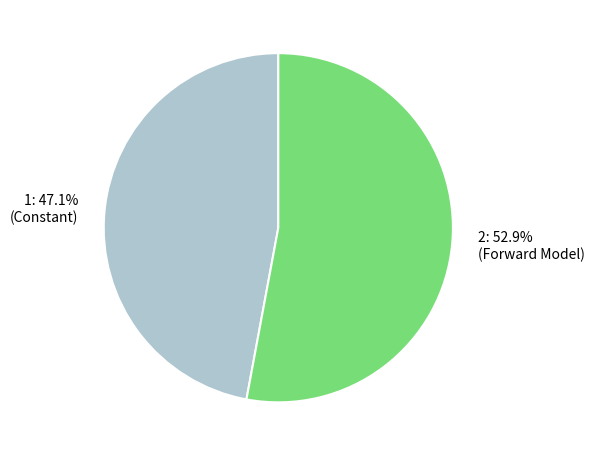

Does any single category account for the majority?

Yes